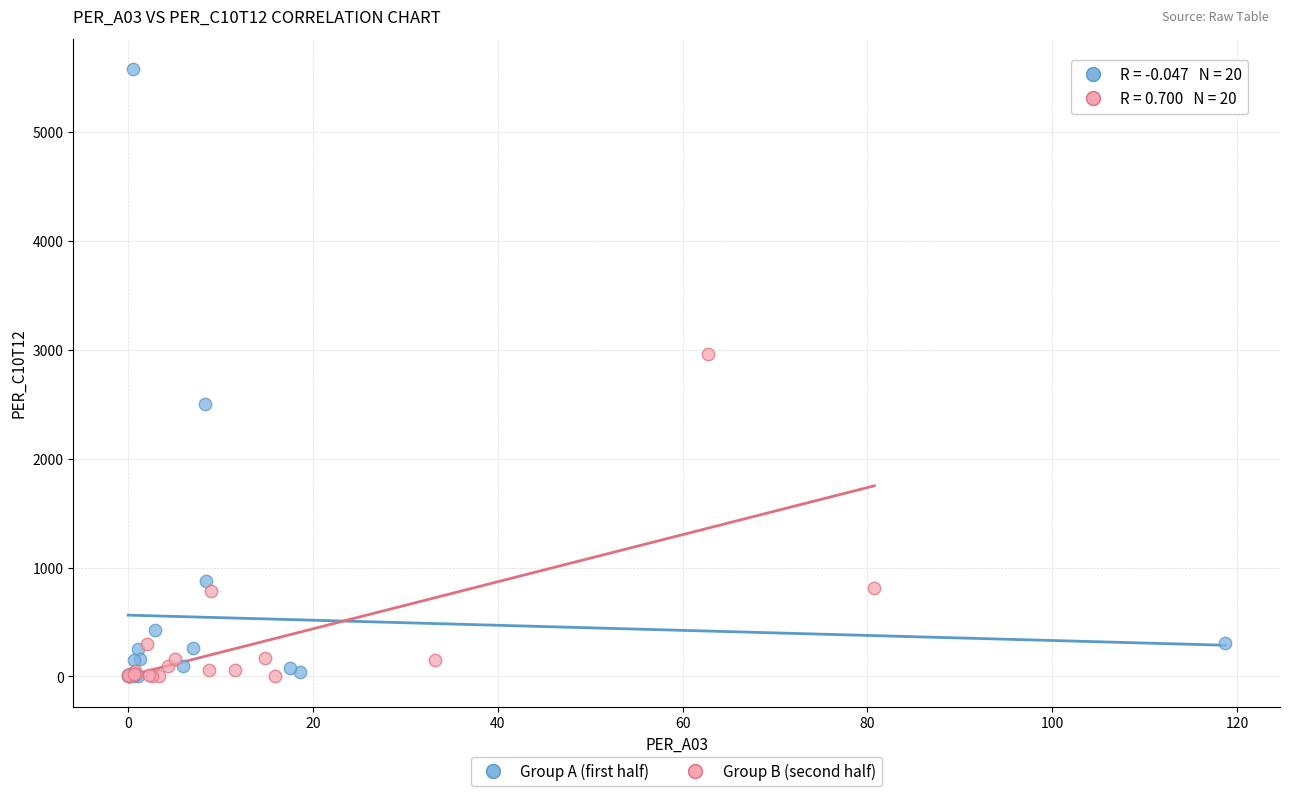

Which series has the largest Y range (max minus min)?

Group A (first half)